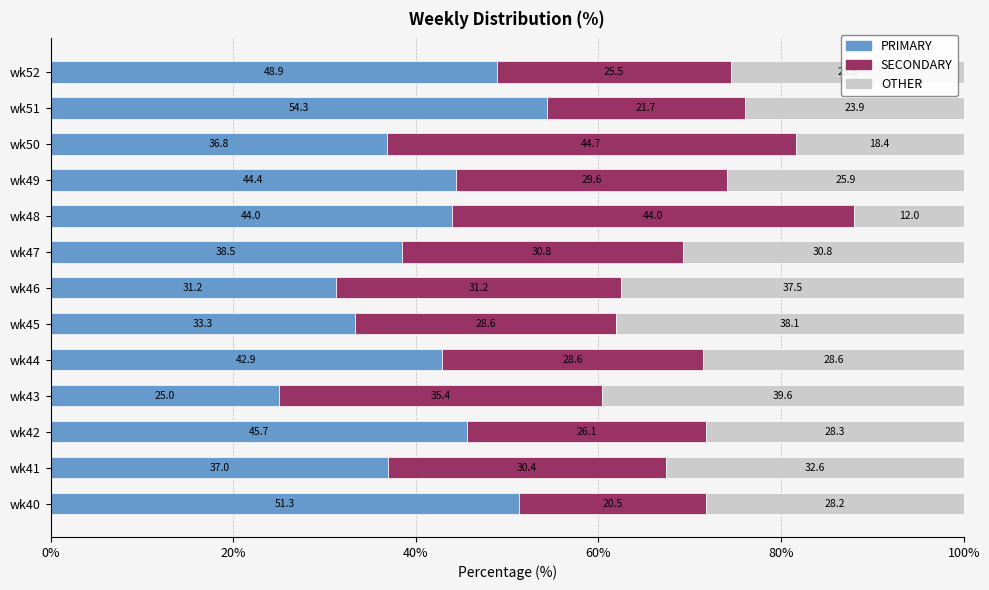

How many values in the PRIMARY series are below 42?

6